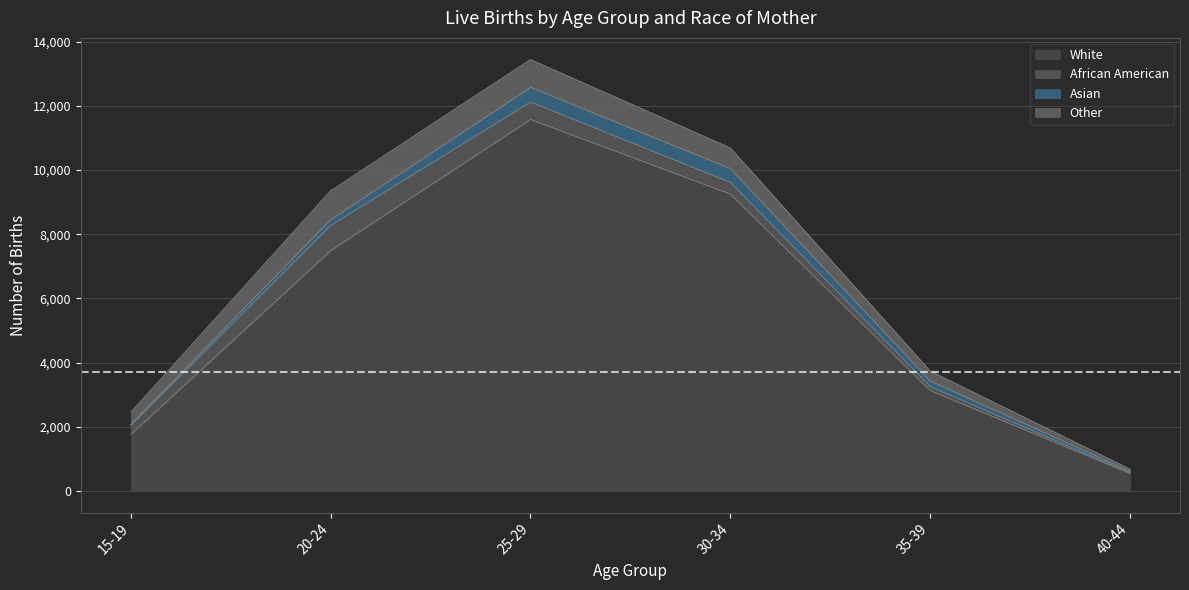

How many data points in White are above 7487?

2